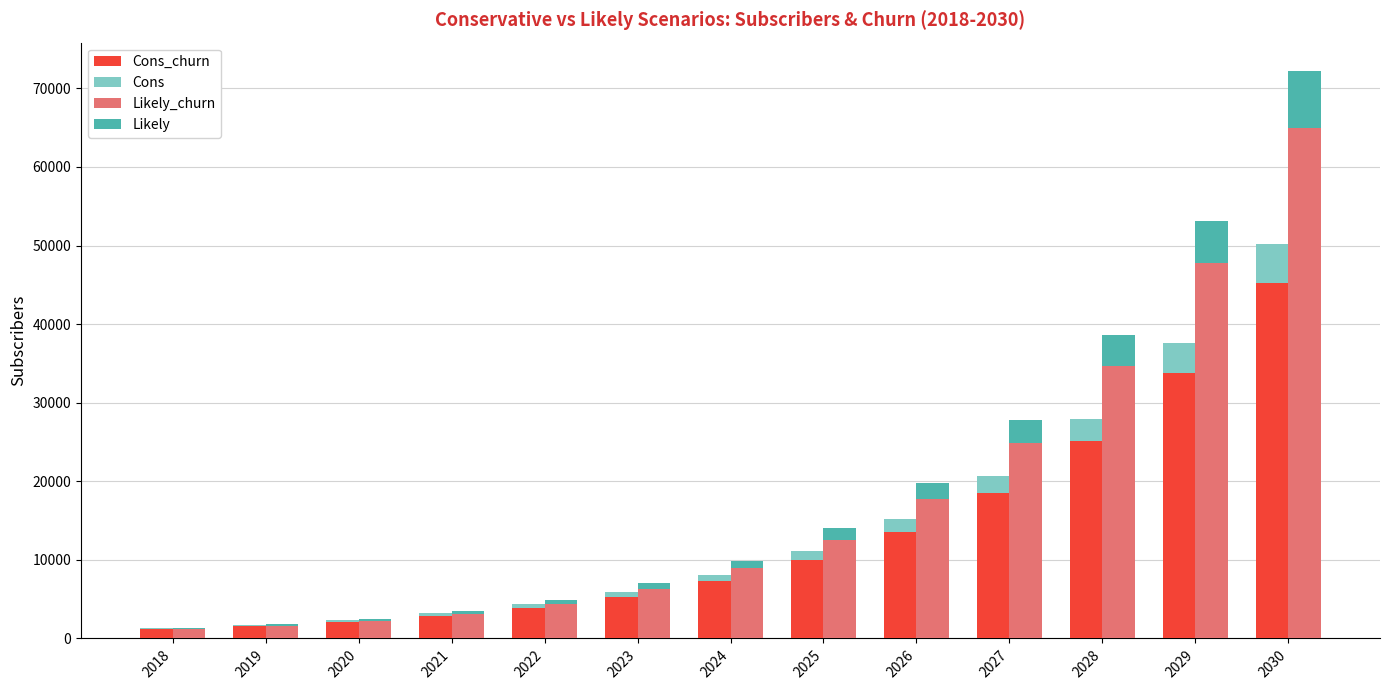

Which series has the largest total across all categories?

Likely_churn